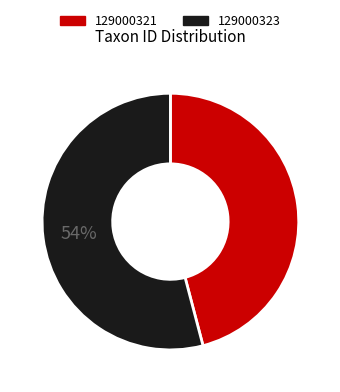

Rank the categories by value from lowest to highest.

129000321, 129000323